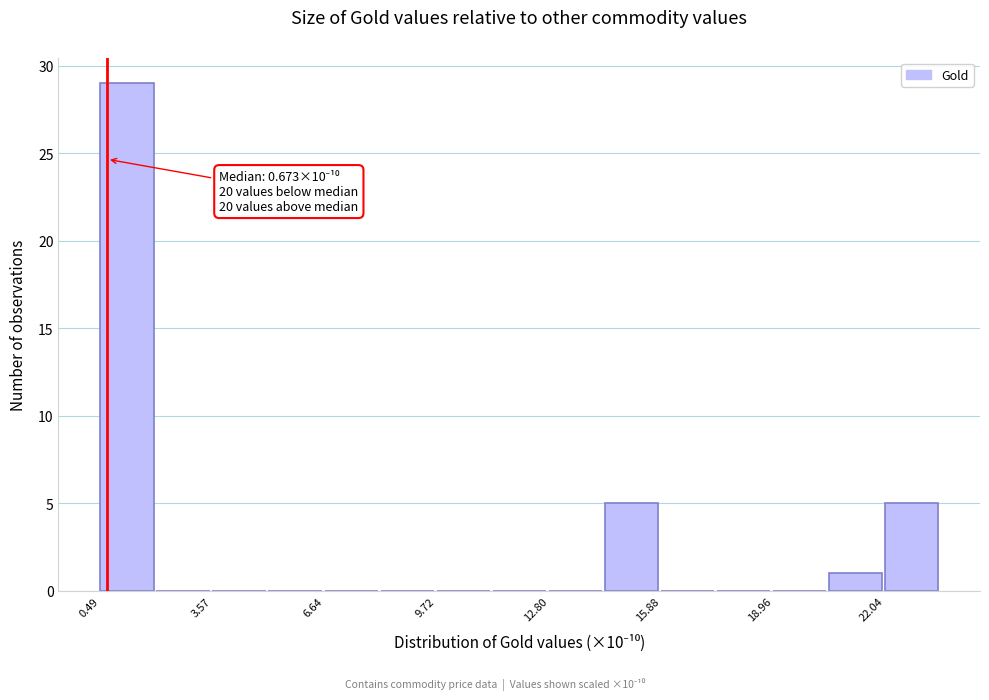

Read against the x-axis, roughly where is the centre of the tallest bar?

1.0